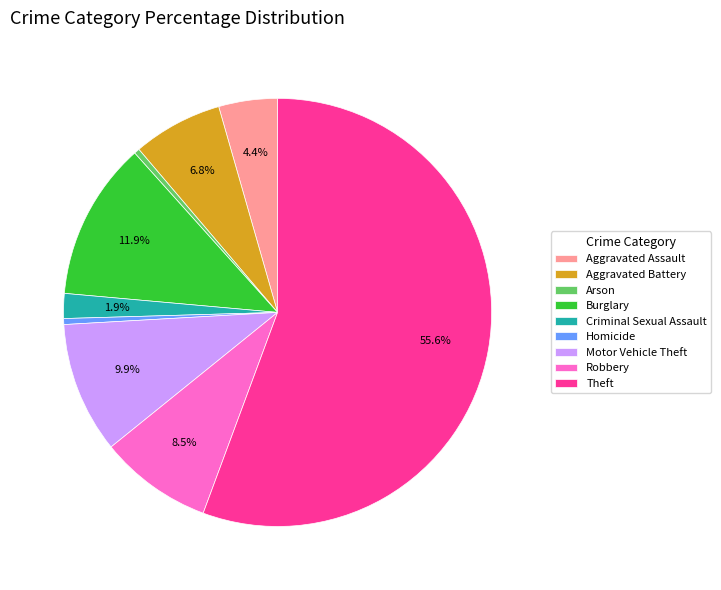

Between Arson and Aggravated Battery, which is larger?

Aggravated Battery